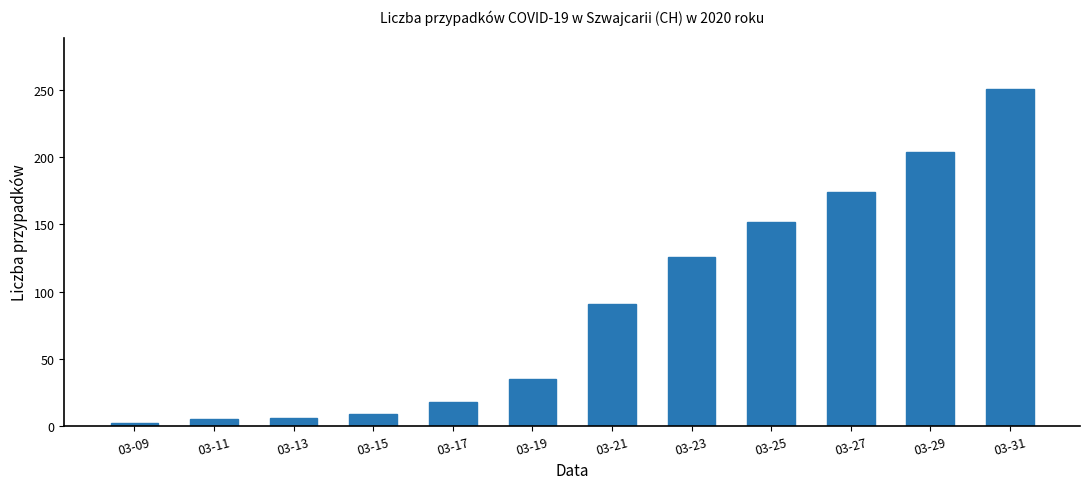

True or false: the data shows 6 at 03-13.

True